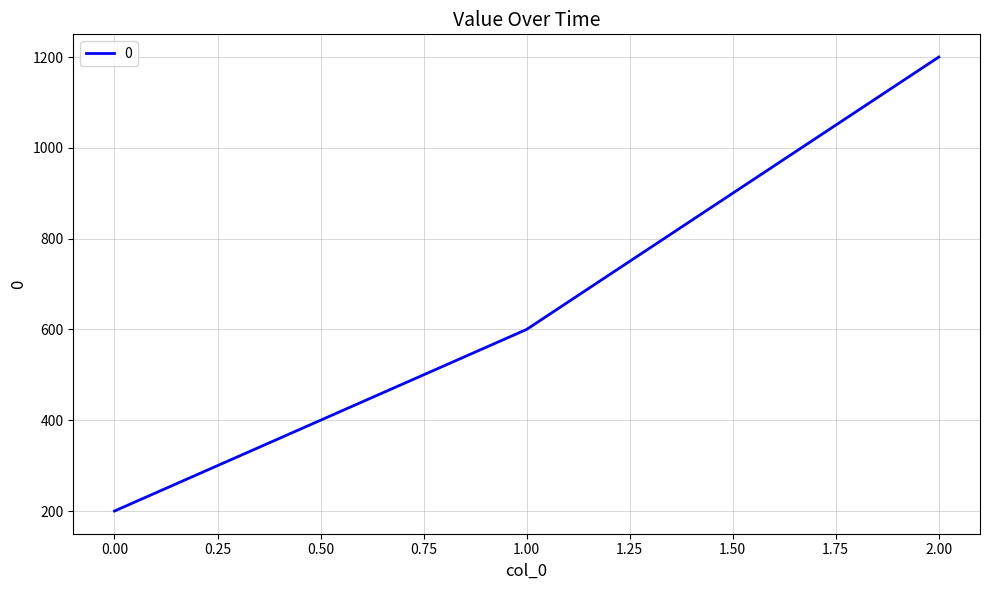

Count the values in the range 200 to 1200.

3